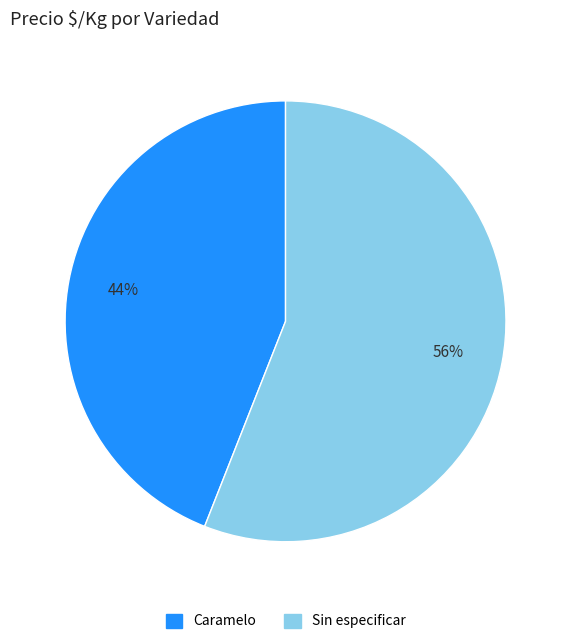

Combined, do Caramelo and Sin especificar account for over 50%?

Yes